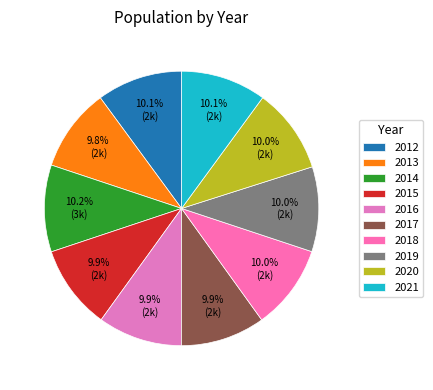

How many segments does this pie chart have?

10